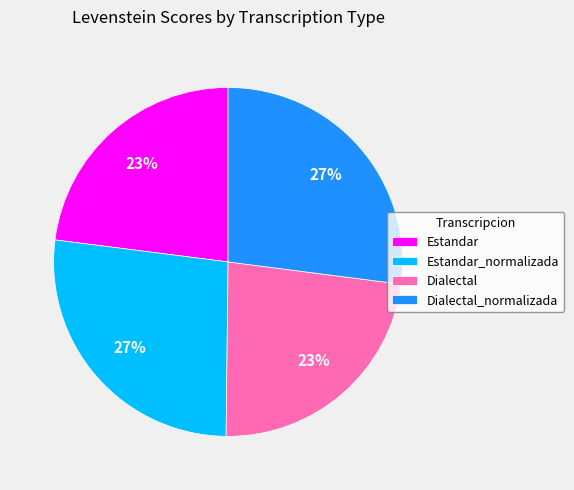

Approximately how many times larger is the value at Estandar_normalizada compared to Estandar?

1.2